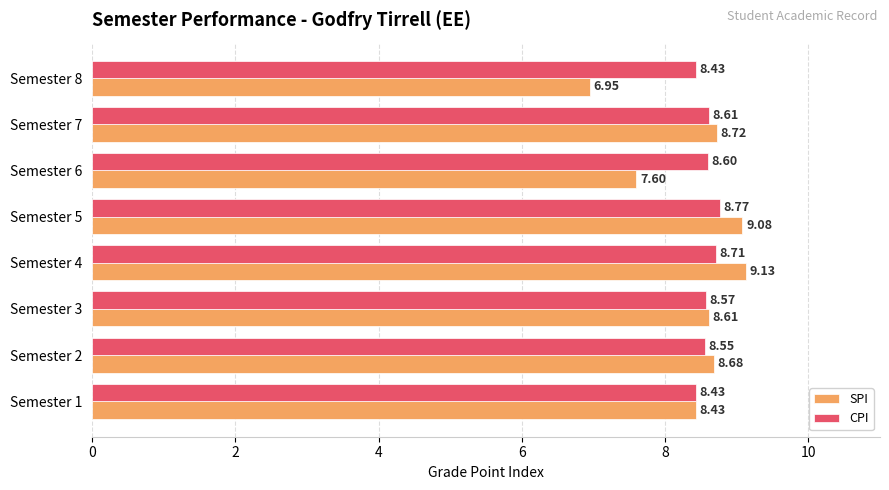

At which category is the sum across all series the highest?

Semester 5